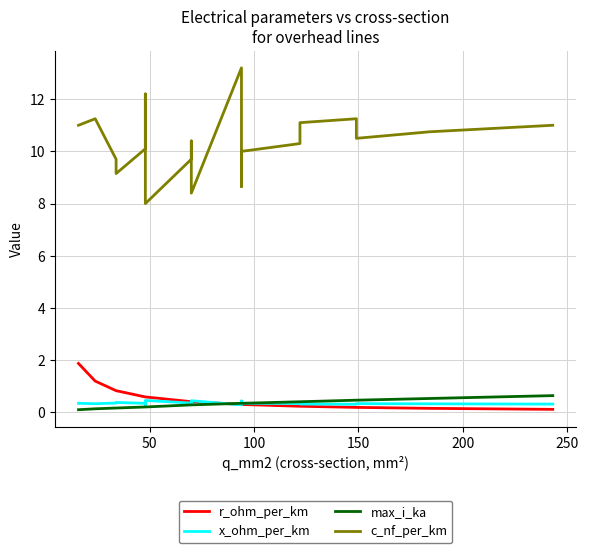

True or false: c_nf_per_km and x_ohm_per_km cross at least once.

False